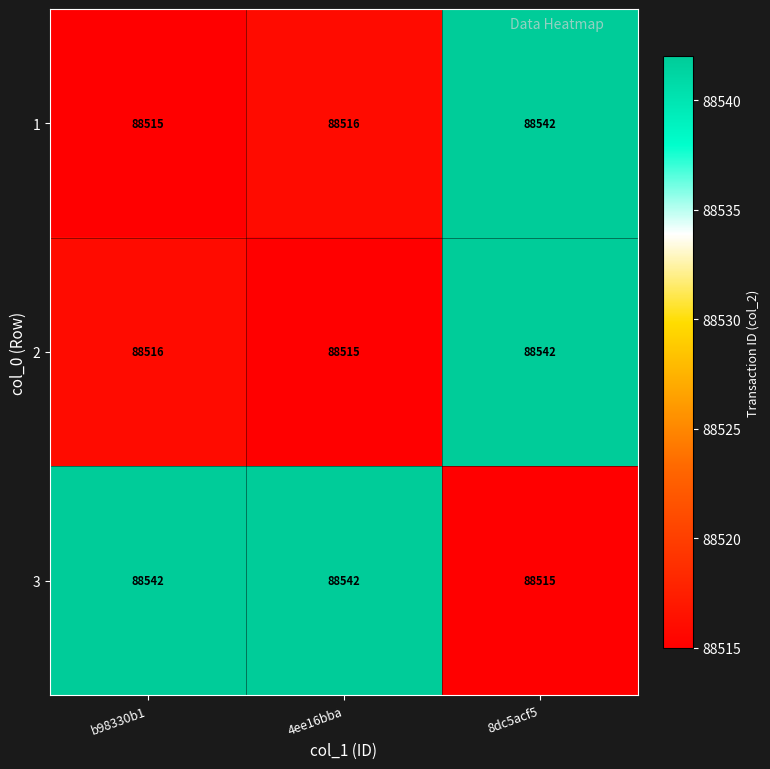

At which category is the sum across all series the highest?

8dc5acf5